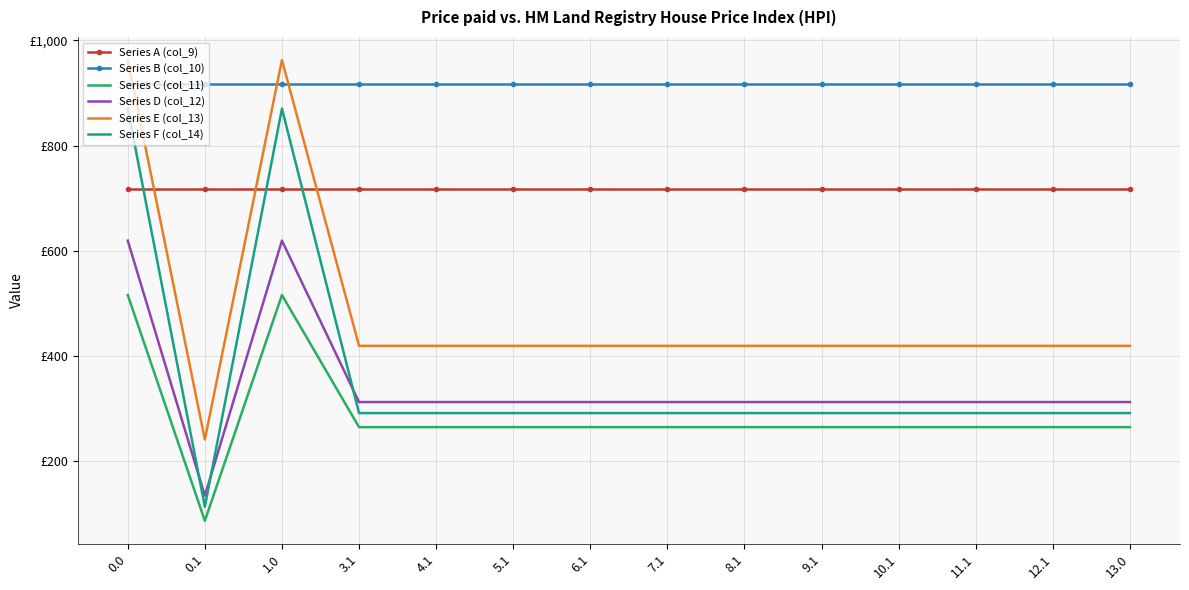

What is the label of the 14th point from the left?

13.0